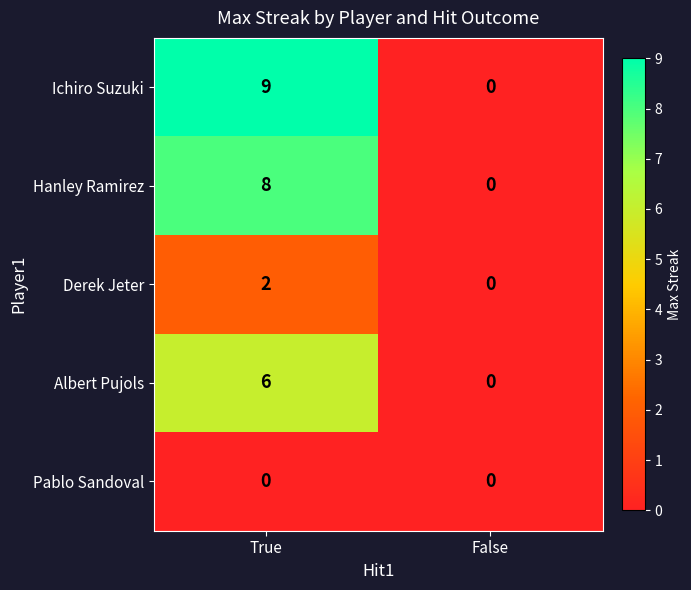

Which category has the lowest value in the Ichiro Suzuki series?

False